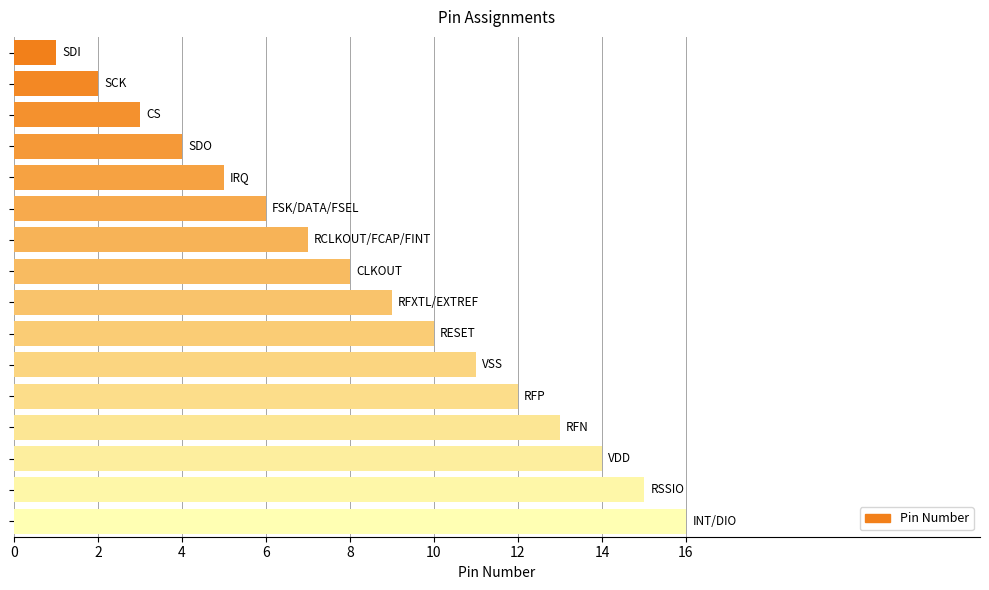

What is the greatest value displayed?

16